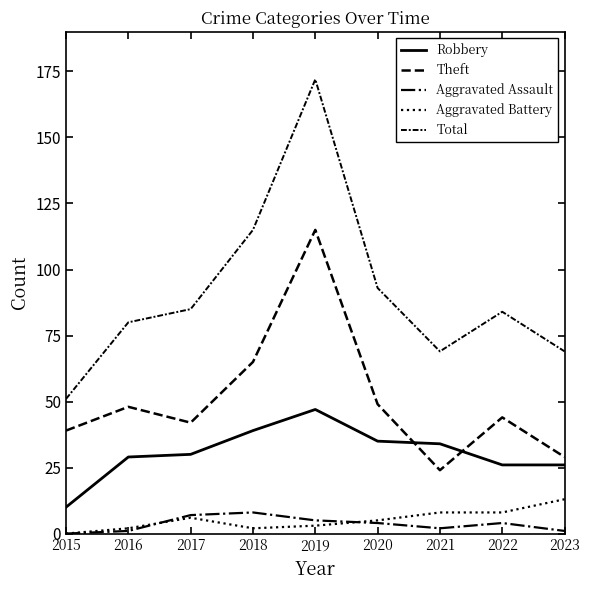

Reading left to right, what are all the values shown in this chart?

Robbery: 10	29	30	39	47	35	34	26	26
Theft: 39	48	42	65	115	49	24	44	29
Aggravated Assault: 0	1	7	8	5	4	2	4	1
Aggravated Battery: 0	2	6	2	3	5	8	8	13
Total: 51	80	85	115	172	93	69	84	69